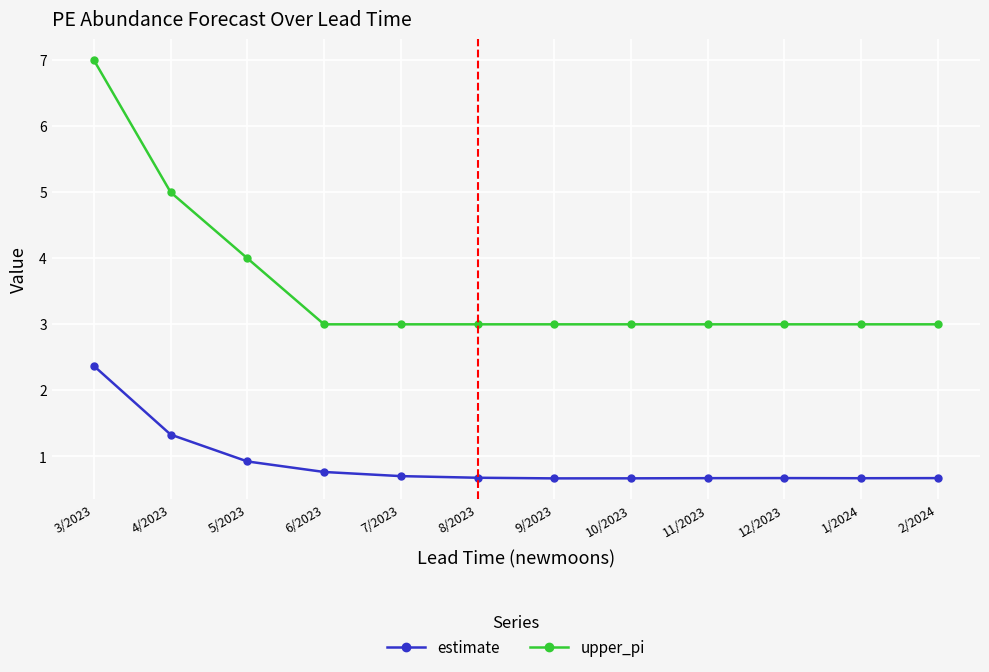

How many lines are shown in the chart?

2